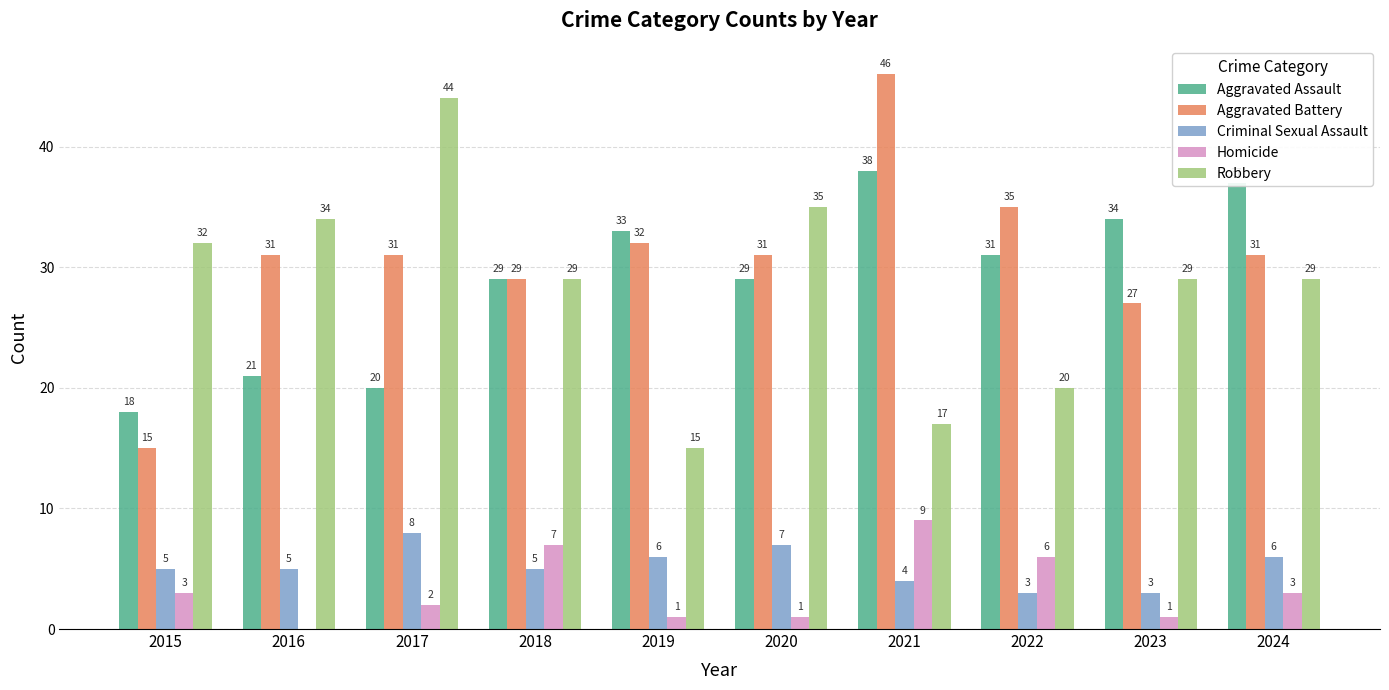

Is the value of Homicide at 2021 greater than the value of Aggravated Assault at 2017?

No